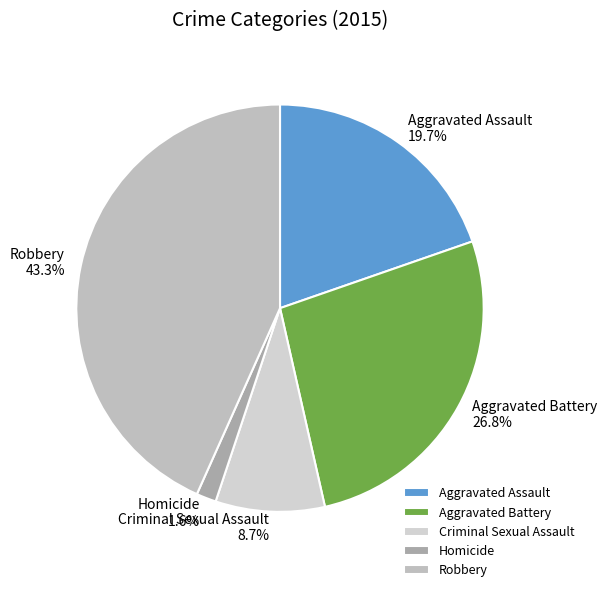

To the nearest percent, what percentage of the pie is Robbery?

43%